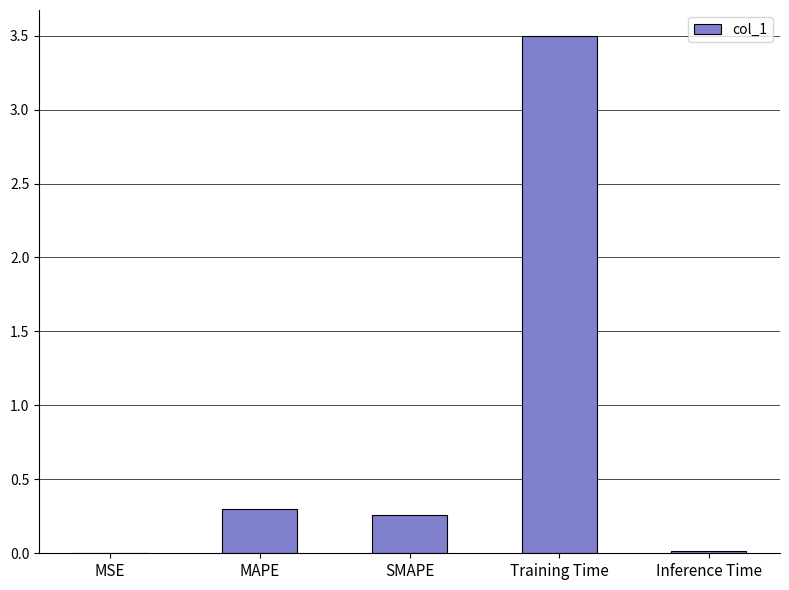

Read the value at Training Time.

3.5